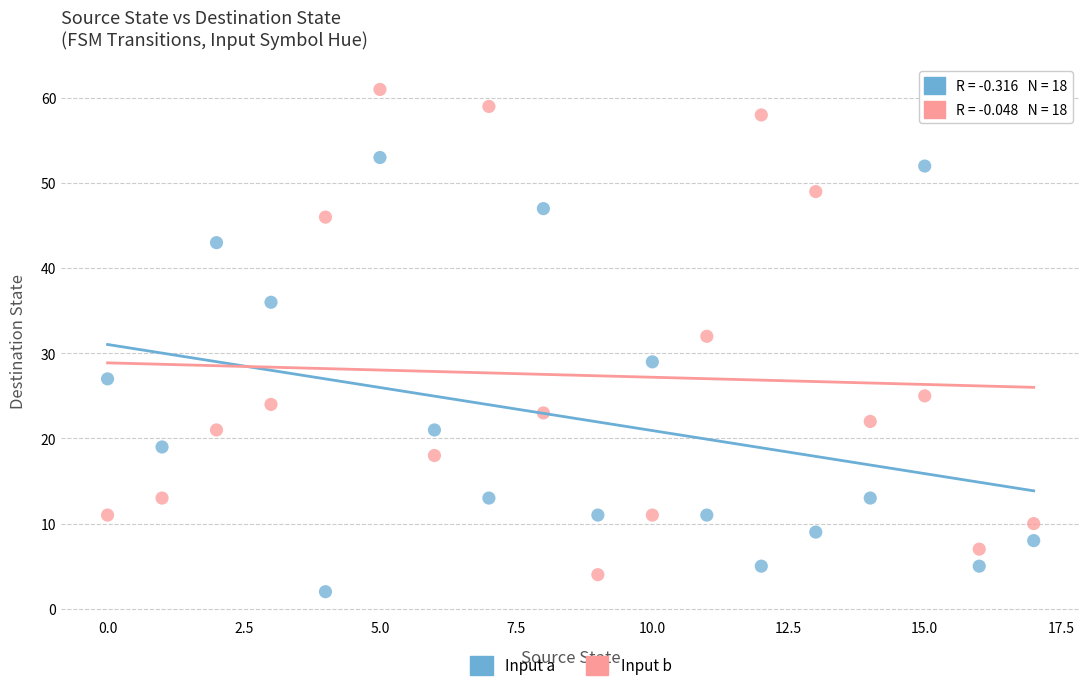

Across all series, what Y value is closest to 31?

32